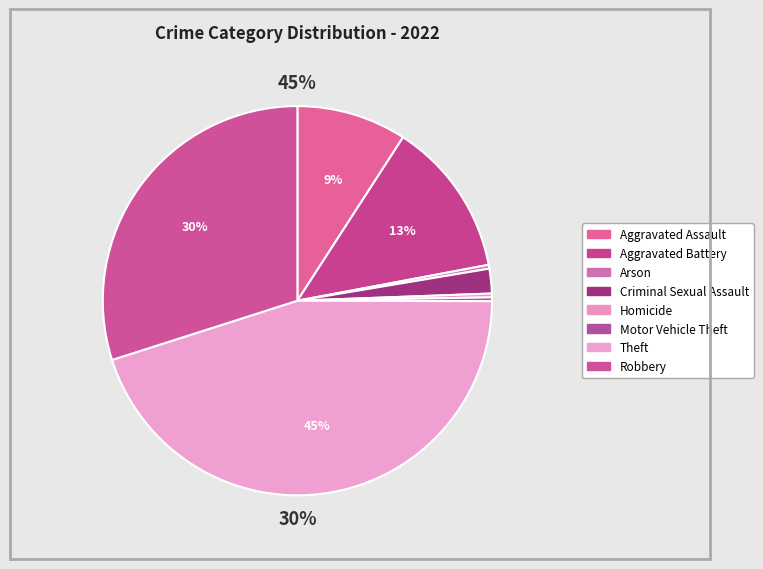

Which category has the biggest portion of the pie?

Theft